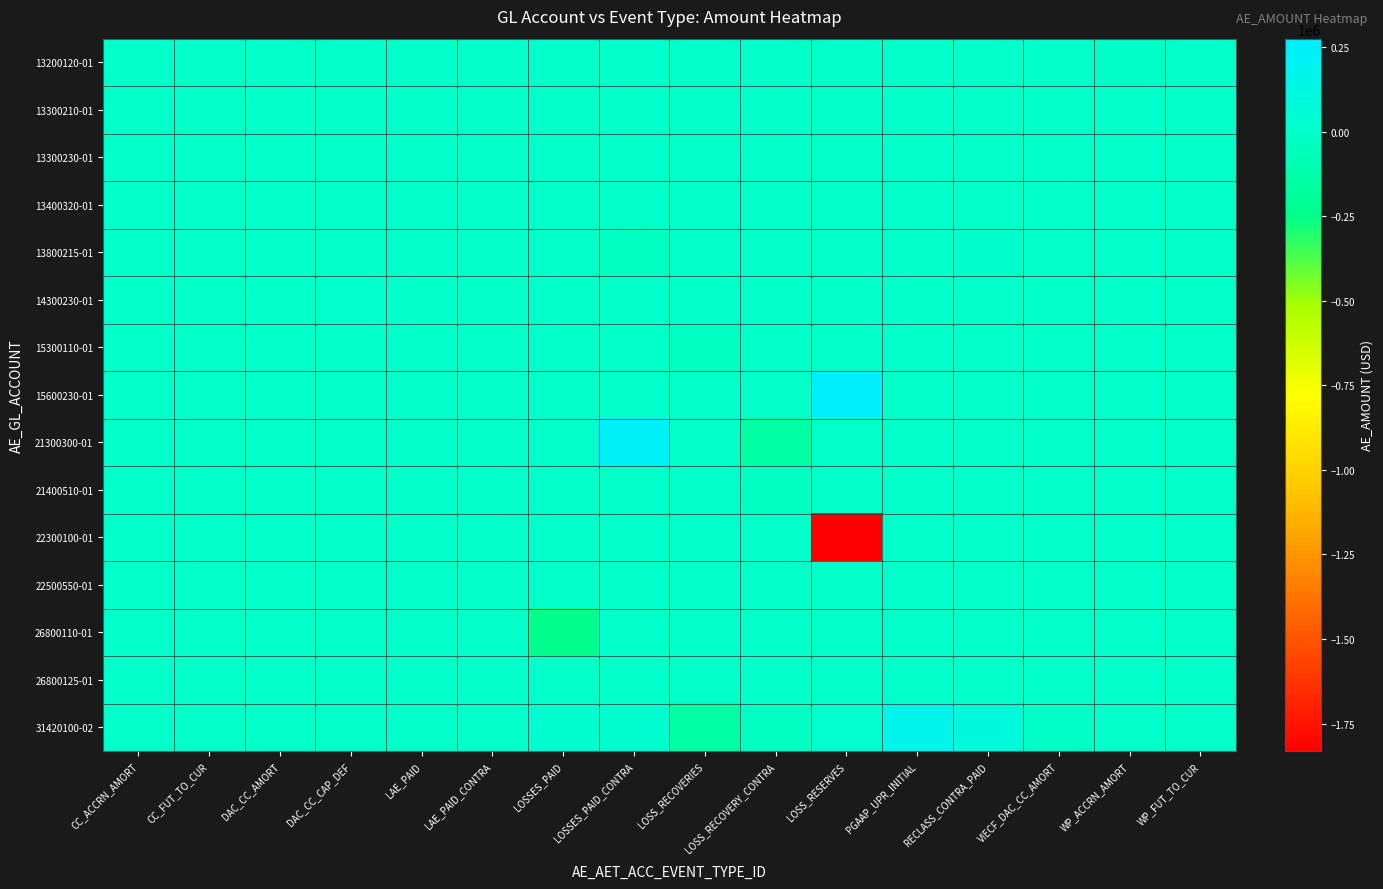

Reading left to right, list all the values displayed in this chart.

13200120-01: CC_ACCRN_AMORT=0.0	CC_FUT_TO_CUR=0.0	DAC_CC_AMORT=0.0	DAC_CC_CAP_DEF=0.0	LAE_PAID=0.0	LAE_PAID_CONTRA=0.0	LOSSES_PAID=0.0	LOSSES_PAID_CONTRA=0.0	LOSS_RECOVERIES=0.0	LOSS_RECOVERY_CONTRA=0.0	LOSS_RESERVES=0.0	PGAAP_UPR_INITIAL=0.0	RECLASS_CONTRA_PAID=0.0	VIECF_DAC_CC_AMORT=0.0	WP_ACCRN_AMORT=-5308.1	WP_FUT_TO_CUR=-3438.8
13300210-01: CC_ACCRN_AMORT=0.0	CC_FUT_TO_CUR=0.0	DAC_CC_AMORT=0.0	DAC_CC_CAP_DEF=0.0	LAE_PAID=0.0	LAE_PAID_CONTRA=0.0	LOSSES_PAID=0.0	LOSSES_PAID_CONTRA=0.0	LOSS_RECOVERIES=0.0	LOSS_RECOVERY_CONTRA=0.0	LOSS_RESERVES=0.0	PGAAP_UPR_INITIAL=0.0	RECLASS_CONTRA_PAID=0.0	VIECF_DAC_CC_AMORT=0.0	WP_ACCRN_AMORT=0.0	WP_FUT_TO_CUR=515.8
13300230-01: CC_ACCRN_AMORT=0.0	CC_FUT_TO_CUR=0.0	DAC_CC_AMORT=0.0	DAC_CC_CAP_DEF=0.0	LAE_PAID=0.0	LAE_PAID_CONTRA=0.0	LOSSES_PAID=0.0	LOSSES_PAID_CONTRA=0.0	LOSS_RECOVERIES=0.0	LOSS_RECOVERY_CONTRA=0.0	LOSS_RESERVES=0.0	PGAAP_UPR_INITIAL=0.0	RECLASS_CONTRA_PAID=0.0	VIECF_DAC_CC_AMORT=0.0	WP_ACCRN_AMORT=-796.2	WP_FUT_TO_CUR=0.0
13400320-01: CC_ACCRN_AMORT=0.0	CC_FUT_TO_CUR=154.8	DAC_CC_AMORT=0.0	DAC_CC_CAP_DEF=0.0	LAE_PAID=0.0	LAE_PAID_CONTRA=0.0	LOSSES_PAID=0.0	LOSSES_PAID_CONTRA=0.0	LOSS_RECOVERIES=0.0	LOSS_RECOVERY_CONTRA=0.0	LOSS_RESERVES=0.0	PGAAP_UPR_INITIAL=0.0	RECLASS_CONTRA_PAID=0.0	VIECF_DAC_CC_AMORT=0.0	WP_ACCRN_AMORT=0.0	WP_FUT_TO_CUR=0.0
13800215-01: CC_ACCRN_AMORT=0.0	CC_FUT_TO_CUR=0.0	DAC_CC_AMORT=0.0	DAC_CC_CAP_DEF=0.0	LAE_PAID=0.0	LAE_PAID_CONTRA=0.0	LOSSES_PAID=0.0	LOSSES_PAID_CONTRA=-34954.3	LOSS_RECOVERIES=0.0	LOSS_RECOVERY_CONTRA=0.0	LOSS_RESERVES=0.0	PGAAP_UPR_INITIAL=0.0	RECLASS_CONTRA_PAID=13748.2	VIECF_DAC_CC_AMORT=0.0	WP_ACCRN_AMORT=0.0	WP_FUT_TO_CUR=0.0
14300230-01: CC_ACCRN_AMORT=0.0	CC_FUT_TO_CUR=0.0	DAC_CC_AMORT=0.0	DAC_CC_CAP_DEF=4439.5	LAE_PAID=0.0	LAE_PAID_CONTRA=0.0	LOSSES_PAID=0.0	LOSSES_PAID_CONTRA=0.0	LOSS_RECOVERIES=0.0	LOSS_RECOVERY_CONTRA=0.0	LOSS_RESERVES=0.0	PGAAP_UPR_INITIAL=0.0	RECLASS_CONTRA_PAID=0.0	VIECF_DAC_CC_AMORT=0.0	WP_ACCRN_AMORT=0.0	WP_FUT_TO_CUR=0.0
15300110-01: CC_ACCRN_AMORT=0.0	CC_FUT_TO_CUR=0.0	DAC_CC_AMORT=0.0	DAC_CC_CAP_DEF=0.0	LAE_PAID=0.0	LAE_PAID_CONTRA=0.0	LOSSES_PAID=0.0	LOSSES_PAID_CONTRA=0.0	LOSS_RECOVERIES=-21471.4	LOSS_RECOVERY_CONTRA=0.0	LOSS_RESERVES=0.0	PGAAP_UPR_INITIAL=0.0	RECLASS_CONTRA_PAID=0.0	VIECF_DAC_CC_AMORT=0.0	WP_ACCRN_AMORT=0.0	WP_FUT_TO_CUR=0.0
15600230-01: CC_ACCRN_AMORT=0.0	CC_FUT_TO_CUR=0.0	DAC_CC_AMORT=0.0	DAC_CC_CAP_DEF=0.0	LAE_PAID=0.0	LAE_PAID_CONTRA=0.0	LOSSES_PAID=0.0	LOSSES_PAID_CONTRA=0.0	LOSS_RECOVERIES=0.0	LOSS_RECOVERY_CONTRA=0.0	LOSS_RESERVES=274675.5	PGAAP_UPR_INITIAL=0.0	RECLASS_CONTRA_PAID=0.0	VIECF_DAC_CC_AMORT=0.0	WP_ACCRN_AMORT=0.0	WP_FUT_TO_CUR=0.0
21300300-01: CC_ACCRN_AMORT=0.0	CC_FUT_TO_CUR=0.0	DAC_CC_AMORT=0.0	DAC_CC_CAP_DEF=0.0	LAE_PAID=0.0	LAE_PAID_CONTRA=0.0	LOSSES_PAID=0.0	LOSSES_PAID_CONTRA=233028.5	LOSS_RECOVERIES=0.0	LOSS_RECOVERY_CONTRA=-143142.7	LOSS_RESERVES=0.0	PGAAP_UPR_INITIAL=0.0	RECLASS_CONTRA_PAID=0.0	VIECF_DAC_CC_AMORT=0.0	WP_ACCRN_AMORT=0.0	WP_FUT_TO_CUR=0.0
21400510-01: CC_ACCRN_AMORT=0.0	CC_FUT_TO_CUR=0.0	DAC_CC_AMORT=0.0	DAC_CC_CAP_DEF=0.0	LAE_PAID=0.0	LAE_PAID_CONTRA=0.0	LOSSES_PAID=0.0	LOSSES_PAID_CONTRA=0.0	LOSS_RECOVERIES=0.0	LOSS_RECOVERY_CONTRA=-21471.4	LOSS_RESERVES=0.0	PGAAP_UPR_INITIAL=0.0	RECLASS_CONTRA_PAID=0.0	VIECF_DAC_CC_AMORT=0.0	WP_ACCRN_AMORT=0.0	WP_FUT_TO_CUR=0.0
22300100-01: CC_ACCRN_AMORT=0.0	CC_FUT_TO_CUR=0.0	DAC_CC_AMORT=0.0	DAC_CC_CAP_DEF=0.0	LAE_PAID=0.0	LAE_PAID_CONTRA=0.0	LOSSES_PAID=0.0	LOSSES_PAID_CONTRA=0.0	LOSS_RECOVERIES=0.0	LOSS_RECOVERY_CONTRA=0.0	LOSS_RESERVES=-1831169.7	PGAAP_UPR_INITIAL=0.0	RECLASS_CONTRA_PAID=0.0	VIECF_DAC_CC_AMORT=0.0	WP_ACCRN_AMORT=0.0	WP_FUT_TO_CUR=0.0
22500550-01: CC_ACCRN_AMORT=0.0	CC_FUT_TO_CUR=0.0	DAC_CC_AMORT=0.0	DAC_CC_CAP_DEF=0.0	LAE_PAID=0.0	LAE_PAID_CONTRA=0.0	LOSSES_PAID=0.0	LOSSES_PAID_CONTRA=0.0	LOSS_RECOVERIES=0.0	LOSS_RECOVERY_CONTRA=0.0	LOSS_RESERVES=-3620.8	PGAAP_UPR_INITIAL=0.0	RECLASS_CONTRA_PAID=0.0	VIECF_DAC_CC_AMORT=0.0	WP_ACCRN_AMORT=0.0	WP_FUT_TO_CUR=0.0
26800110-01: CC_ACCRN_AMORT=0.0	CC_FUT_TO_CUR=0.0	DAC_CC_AMORT=0.0	DAC_CC_CAP_DEF=0.0	LAE_PAID=0.0	LAE_PAID_CONTRA=0.0	LOSSES_PAID=-233028.5	LOSSES_PAID_CONTRA=0.0	LOSS_RECOVERIES=0.0	LOSS_RECOVERY_CONTRA=0.0	LOSS_RESERVES=0.0	PGAAP_UPR_INITIAL=0.0	RECLASS_CONTRA_PAID=0.0	VIECF_DAC_CC_AMORT=0.0	WP_ACCRN_AMORT=0.0	WP_FUT_TO_CUR=0.0
26800125-01: CC_ACCRN_AMORT=0.0	CC_FUT_TO_CUR=0.0	DAC_CC_AMORT=0.0	DAC_CC_CAP_DEF=0.0	LAE_PAID=-1769.2	LAE_PAID_CONTRA=0.0	LOSSES_PAID=0.0	LOSSES_PAID_CONTRA=0.0	LOSS_RECOVERIES=0.0	LOSS_RECOVERY_CONTRA=0.0	LOSS_RESERVES=0.0	PGAAP_UPR_INITIAL=0.0	RECLASS_CONTRA_PAID=0.0	VIECF_DAC_CC_AMORT=0.0	WP_ACCRN_AMORT=0.0	WP_FUT_TO_CUR=0.0
31420100-02: CC_ACCRN_AMORT=238.9	CC_FUT_TO_CUR=0.0	DAC_CC_AMORT=-893.3	DAC_CC_CAP_DEF=-4439.5	LAE_PAID=265.4	LAE_PAID_CONTRA=-1769.2	LOSSES_PAID=34954.3	LOSSES_PAID_CONTRA=34954.3	LOSS_RECOVERIES=-143142.7	LOSS_RECOVERY_CONTRA=-21471.4	LOSS_RESERVES=24138.2	PGAAP_UPR_INITIAL=162375.7	RECLASS_CONTRA_PAID=91654.9	VIECF_DAC_CC_AMORT=-7540.5	WP_ACCRN_AMORT=796.2	WP_FUT_TO_CUR=0.0